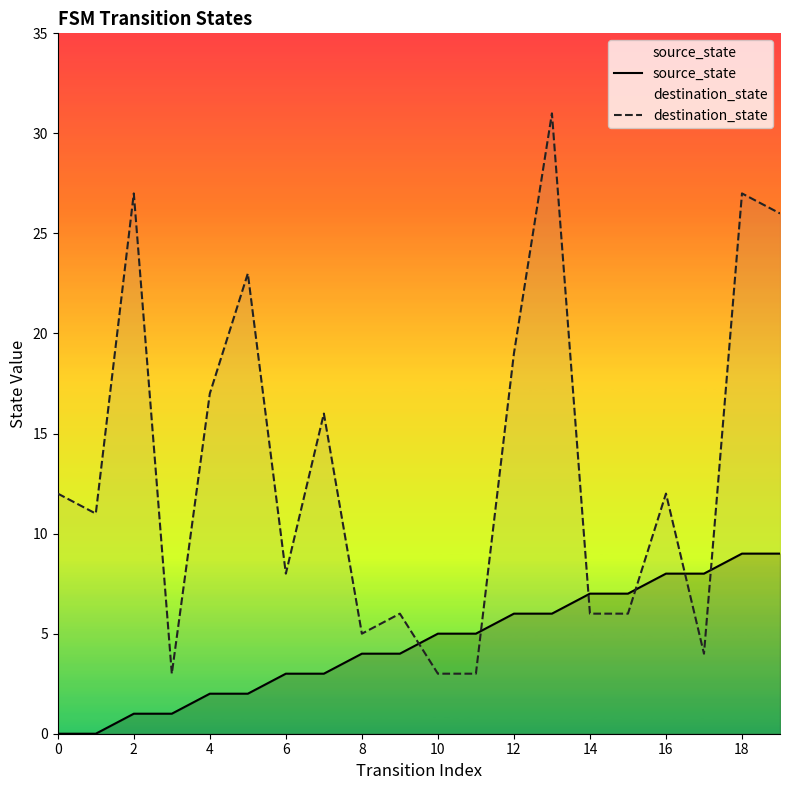

How many positive values does the source_state series have?

18